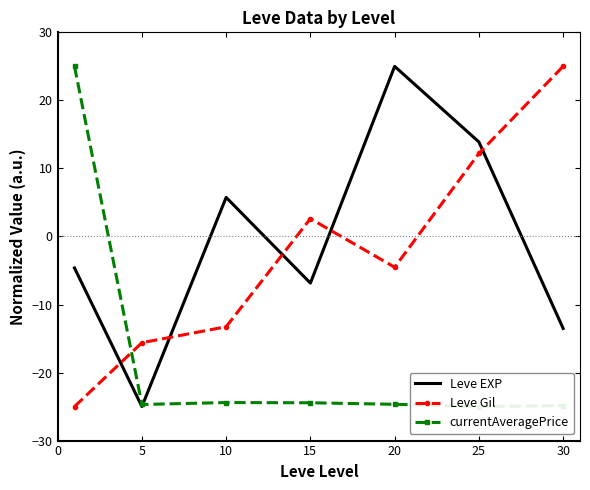

How many interior local valleys does the Leve Gil series have?

1